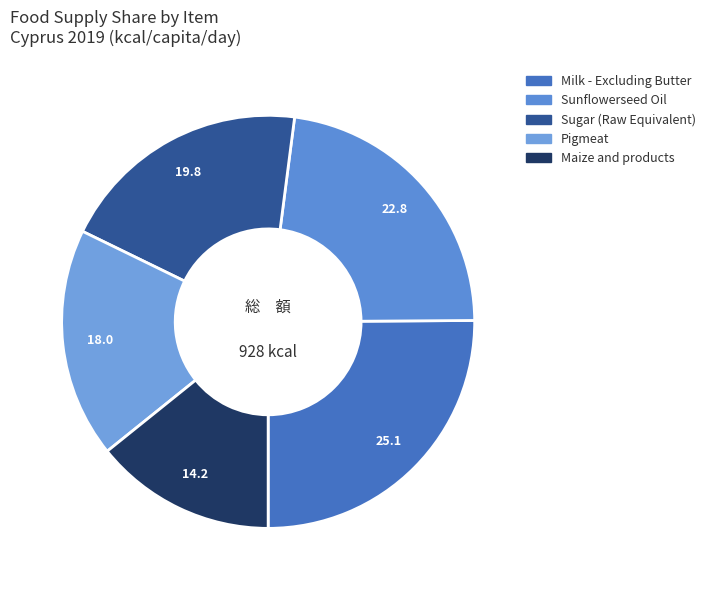

Which has a higher value, Sunflowerseed Oil or Maize and products?

Sunflowerseed Oil